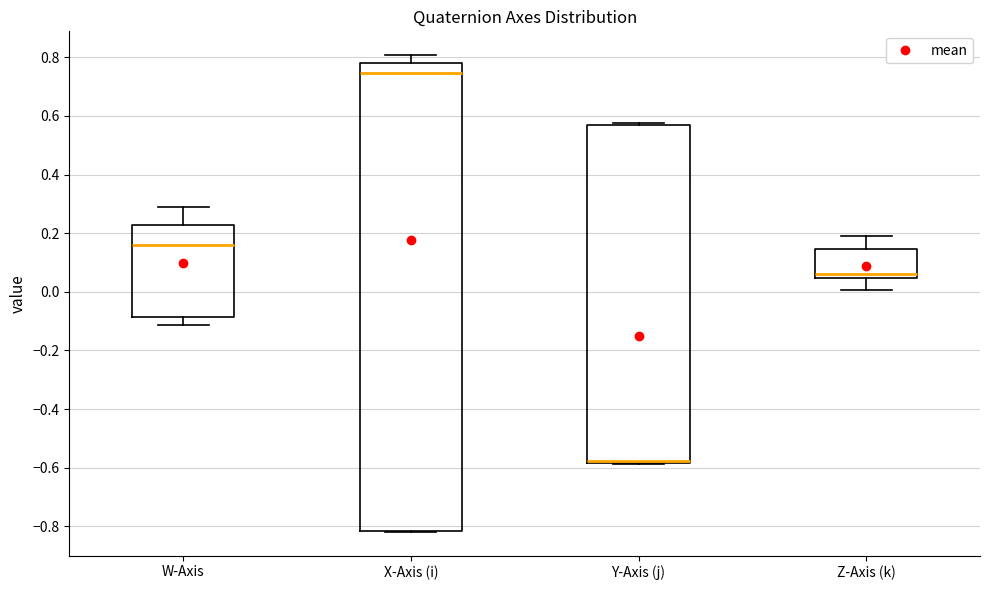

Reading left to right, read every box against the y-axis: the position of its median line, the range the box covers, and the ends of its whiskers. The values are not printed on the chart, so give them approximately, as read against the axis.

W-Axis: median 0.16, box -0.08 to 0.22, whiskers -0.12 to 0.28
X-Axis (i): median 0.74, box -0.82 to 0.78, whiskers -0.82 to 0.80
Y-Axis (j): median -0.58 (drawn on the box's lower edge), box -0.58 to 0.56, whiskers -0.58 to 0.58
Z-Axis (k): median 0.06, box 0.04 to 0.14, whiskers 0.00 to 0.18